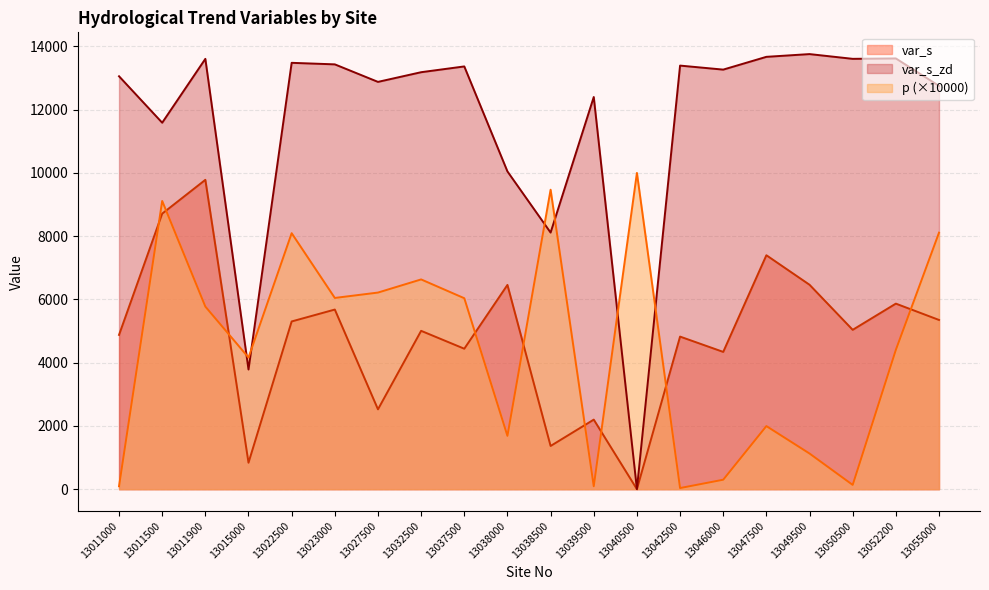

What is the value of the var_s point at the 17th from the left?

6463.3